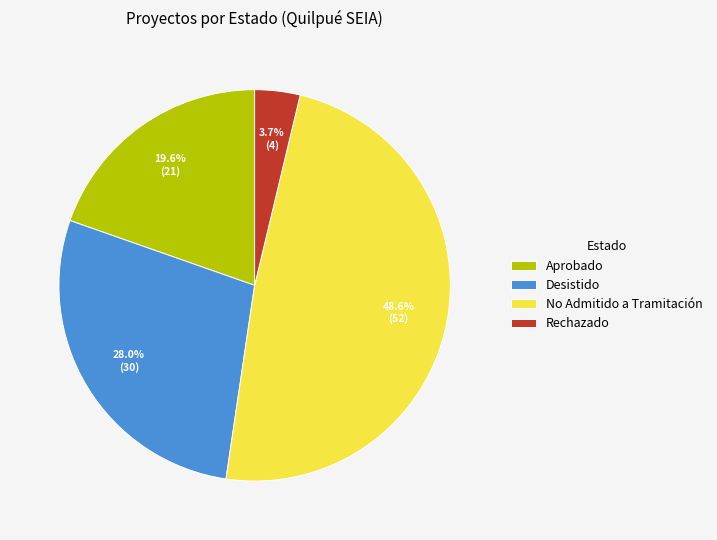

To the nearest percent, what is the difference between the No Admitido a Tramitación and Rechazado slice percentages?

45%